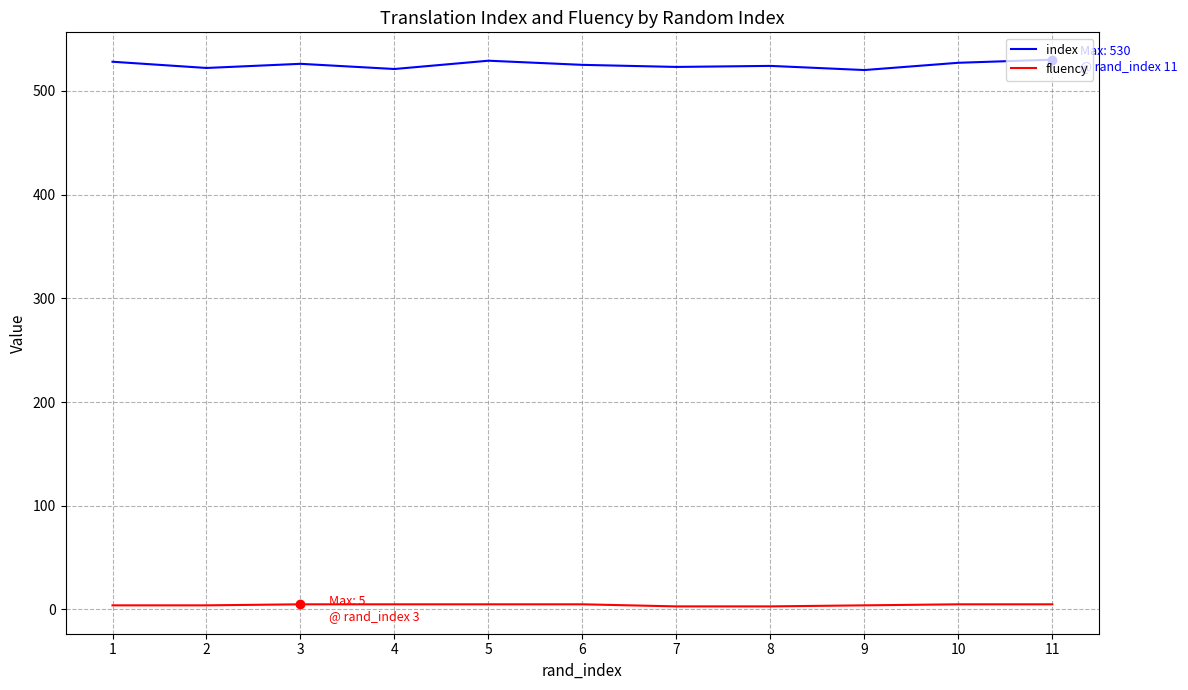

Which series has the largest range (max minus min)?

index